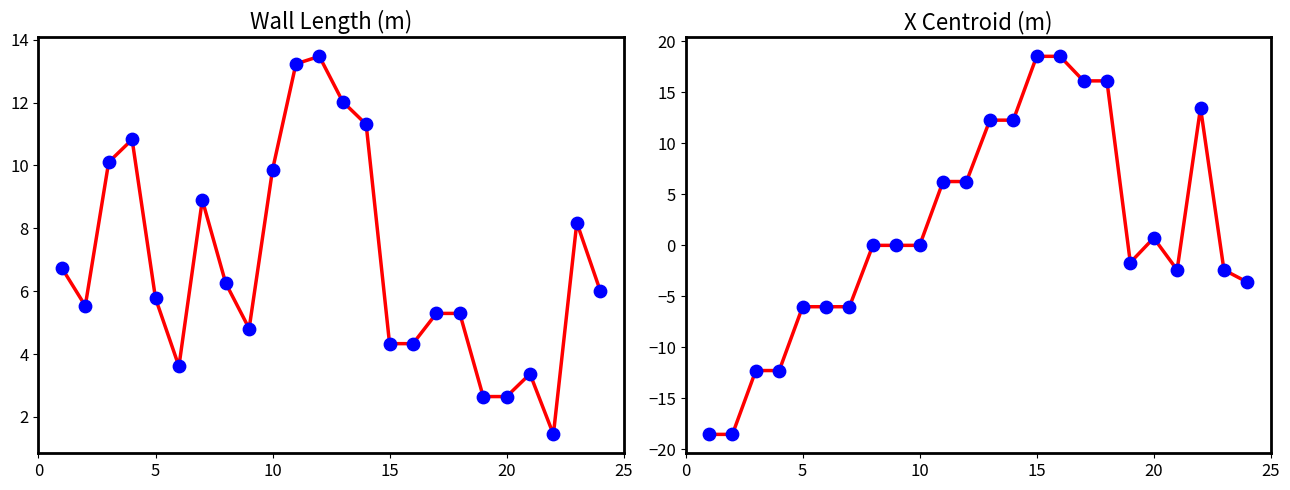

Is the value of Len. (m) at 6 greater than the value of x centroid (m) pts at 18?

Yes